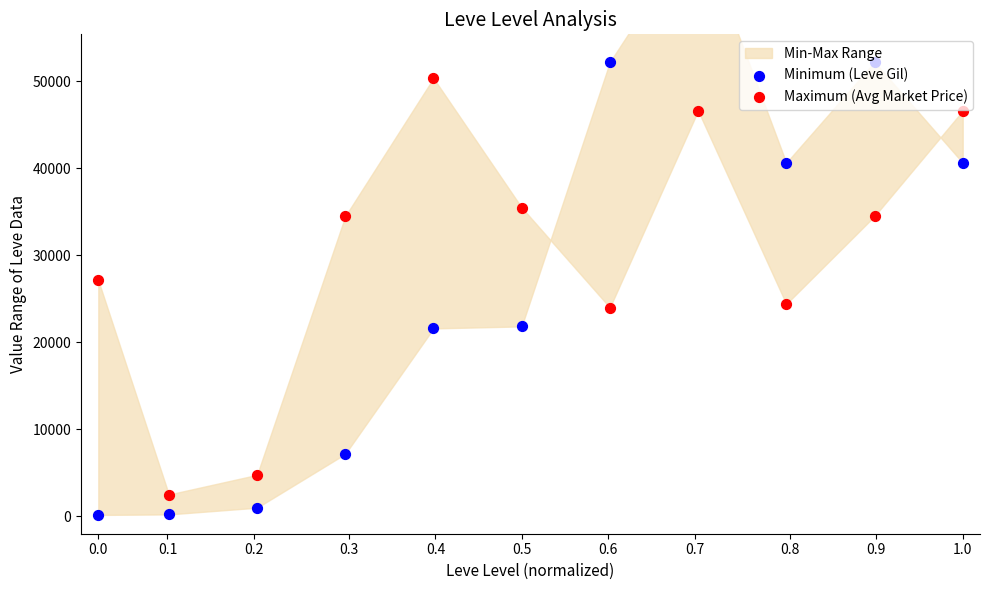

Is the value of Maximum (Avg Market Price) at 0.4 greater than the value of Minimum (Leve Gil) at 0.3?

Yes